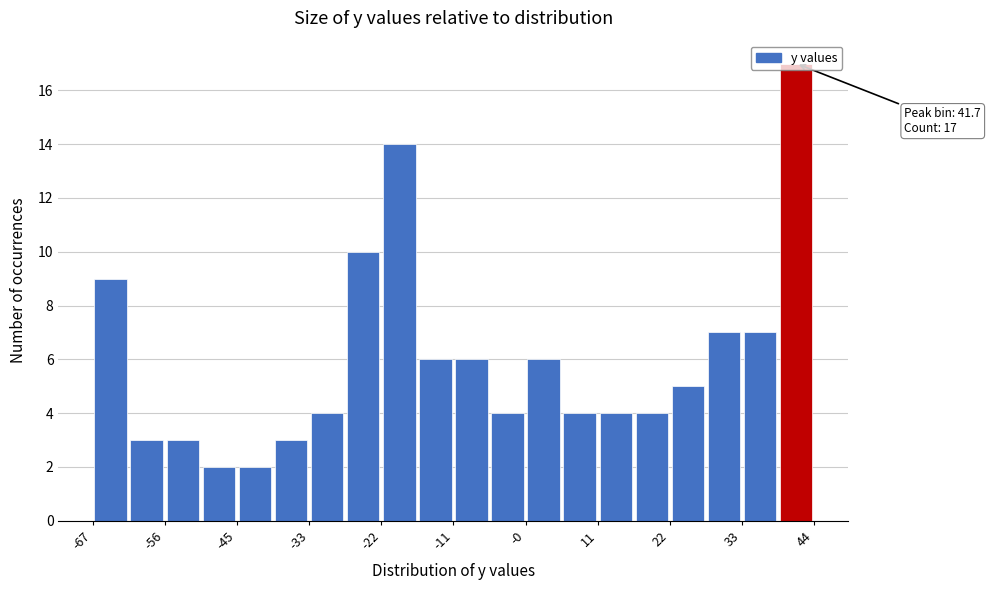

Read against the x-axis, roughly where is the centre of the tallest bar?

42